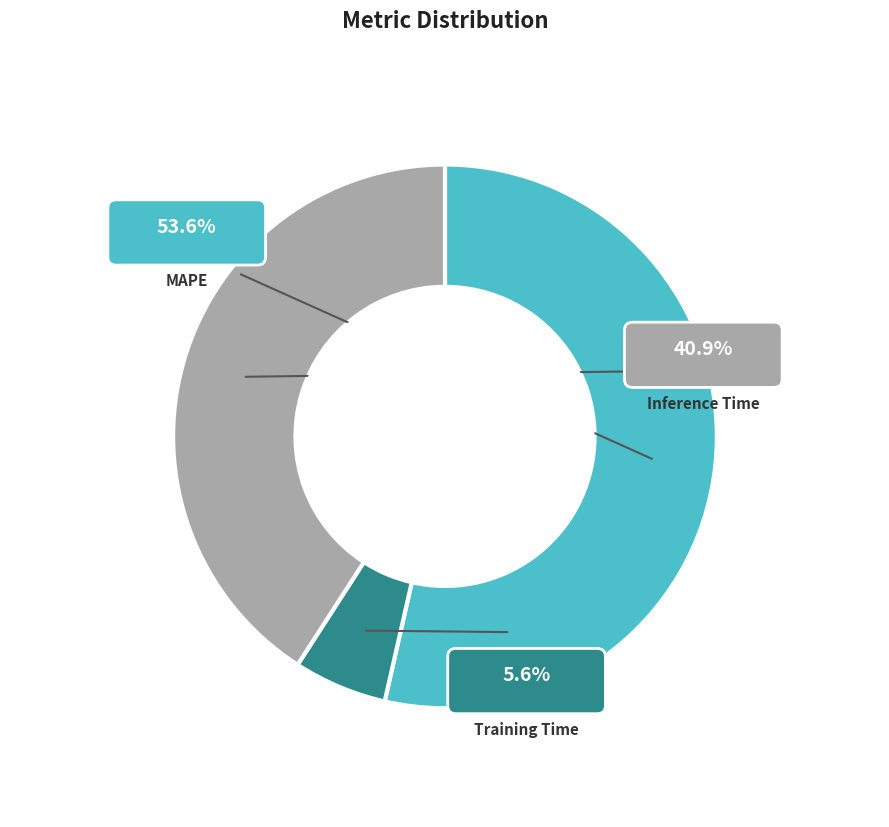

How many segments does this pie chart have?

3